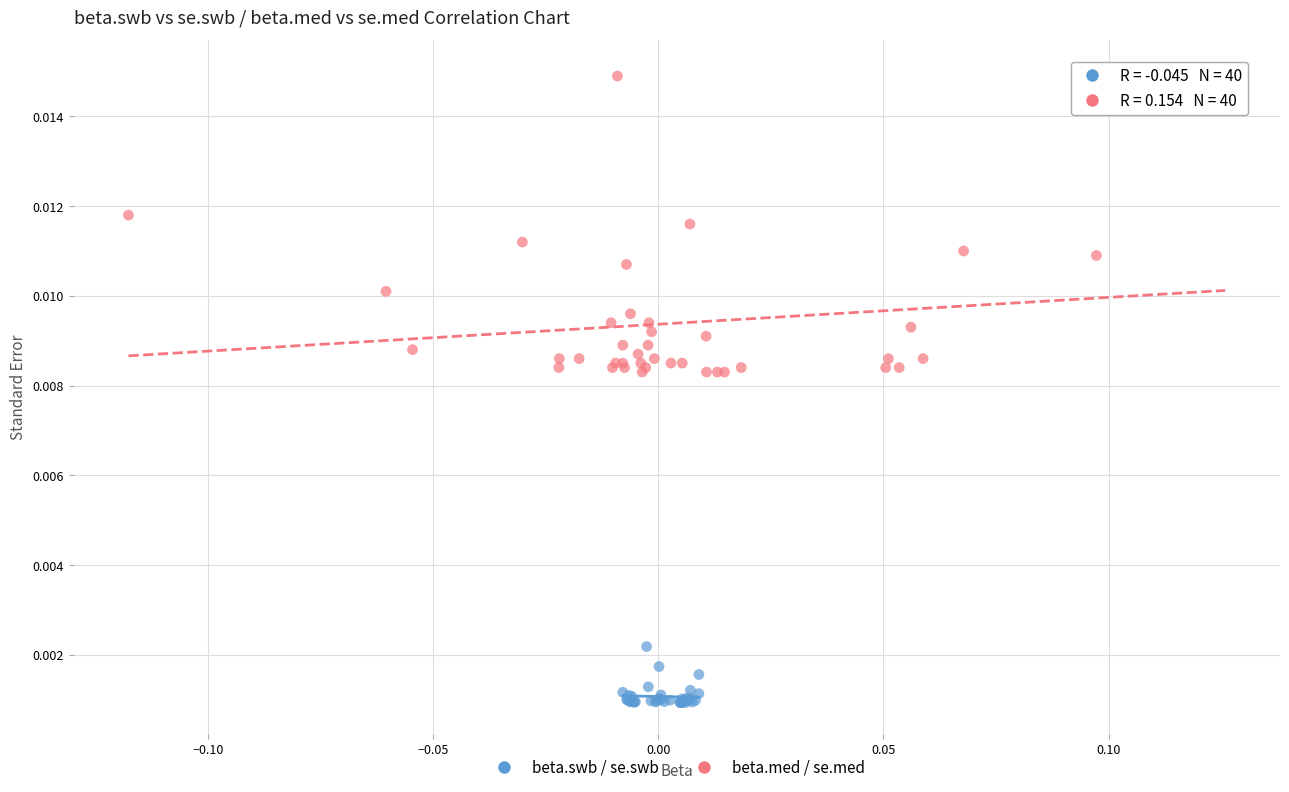

Which series has the widest spread of Y values?

beta.med / se.med